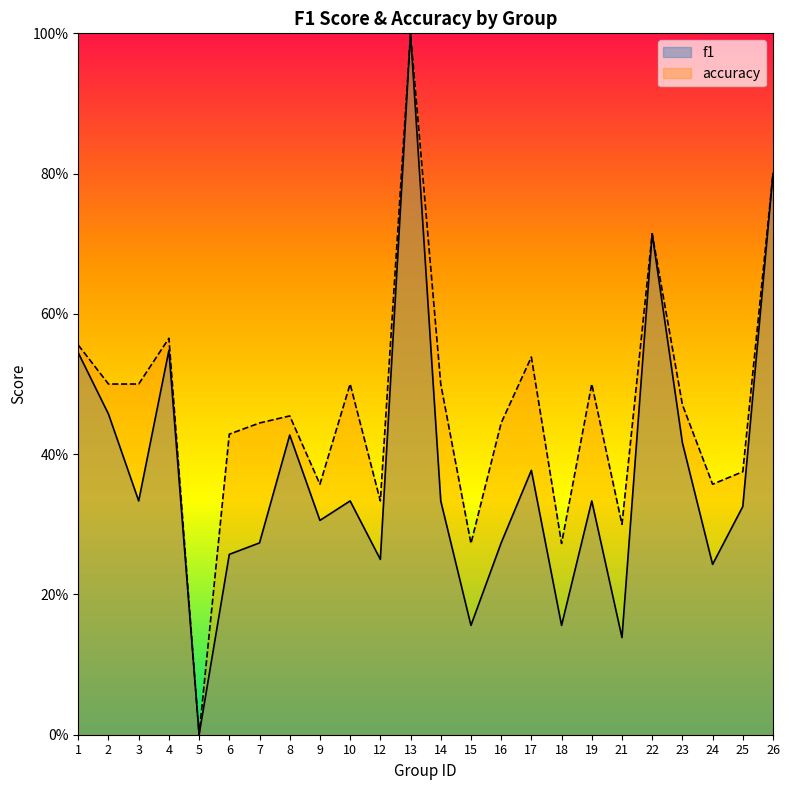

How many interior local peaks does the f1 series have?

7